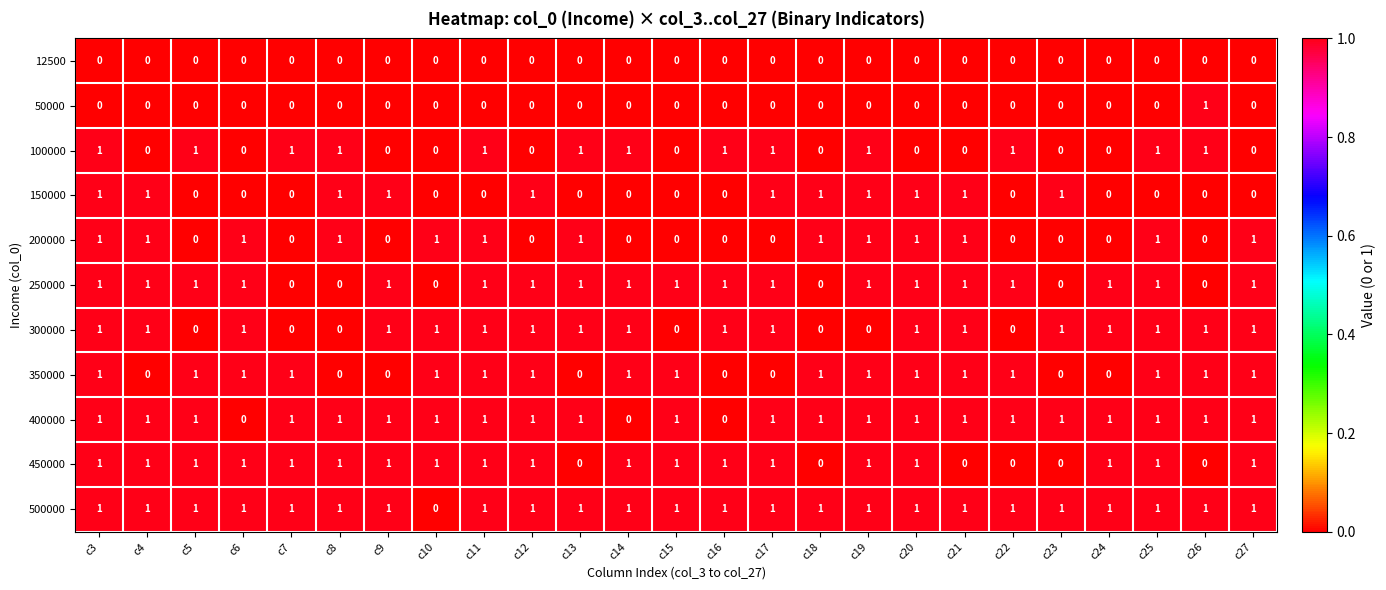

At which label does 50000 reach its peak?

c26